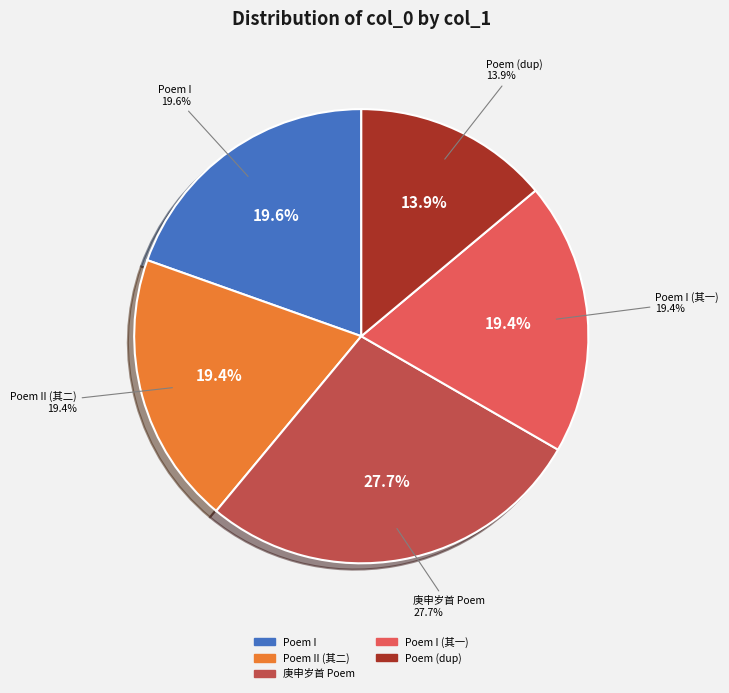

Does 醉后夜归秦君通理以诗思艰涩相嘲赋二绝句答之 其一 represent more than half of the total?

No